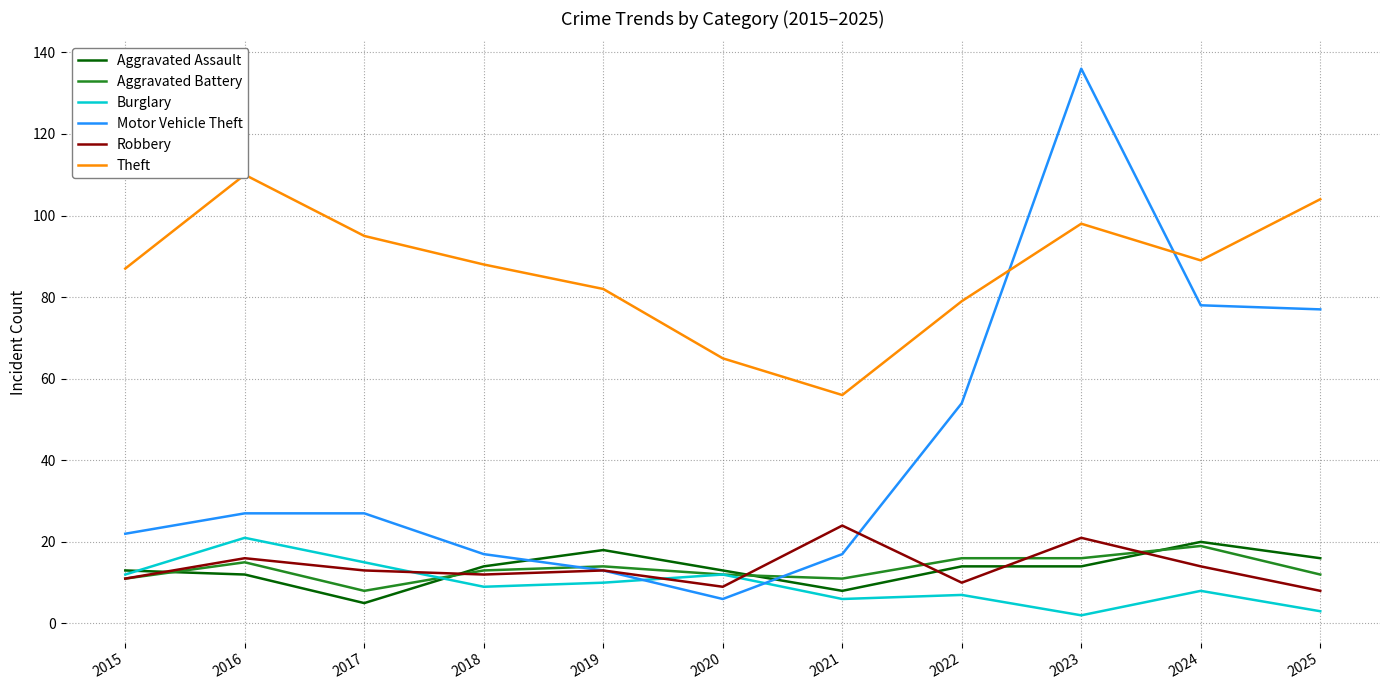

How many lines are shown in the chart?

6